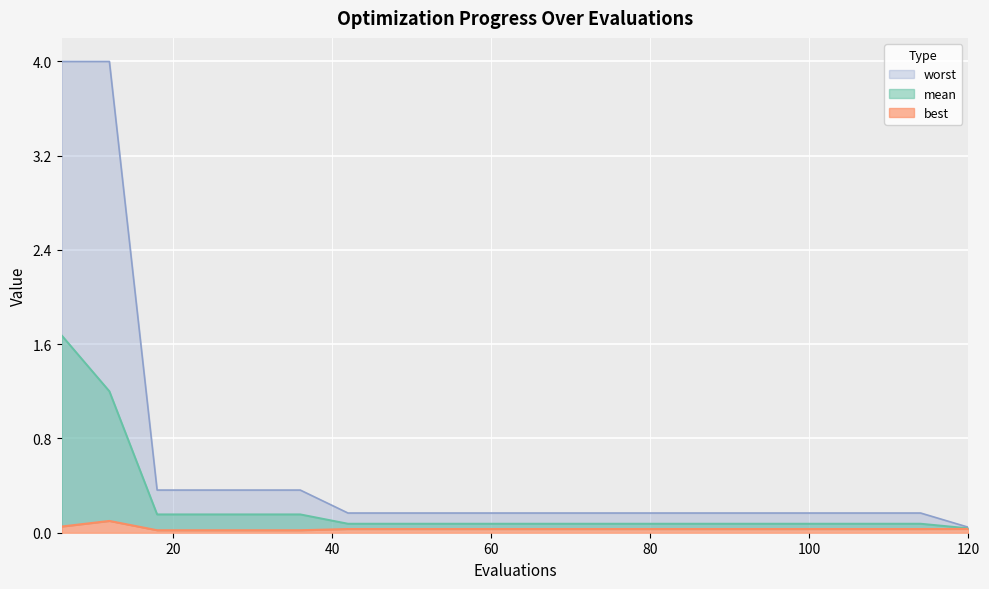

List the series in order of their overall mean, lowest first.

best, mean, worst